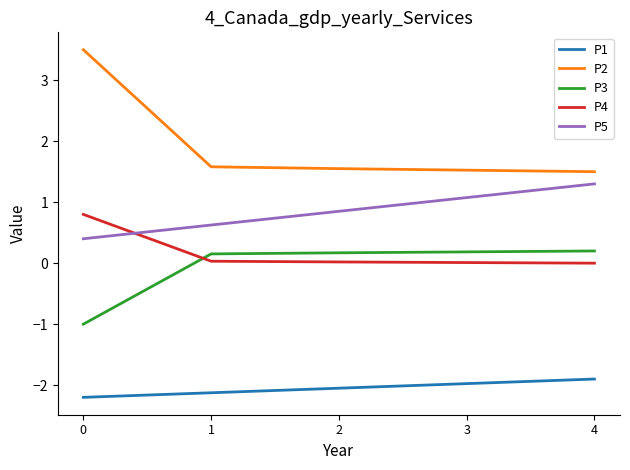

Where is P1 nearest to the value -2?

3